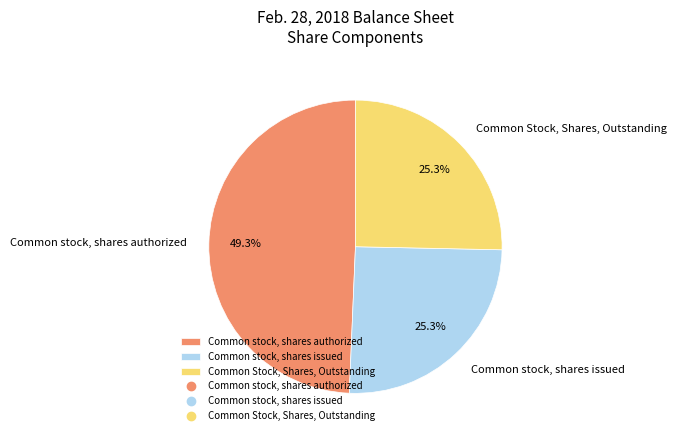

Does Common stock, shares authorized account for over 50% of the chart?

No